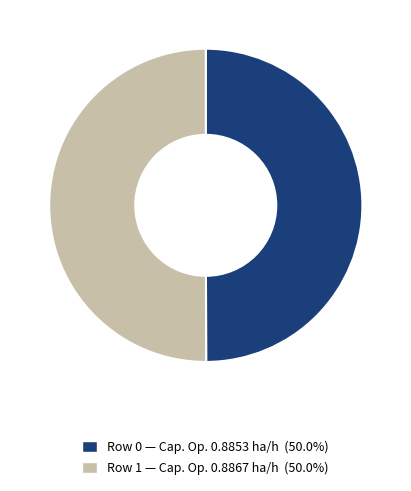

Do Row 0 and Row 1 together represent more than half of the pie?

Yes